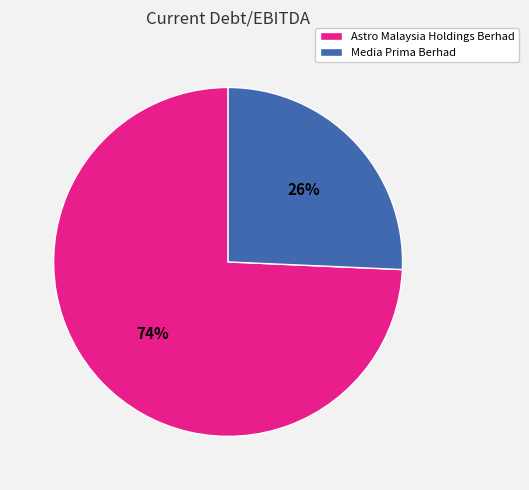

Which category accounts for the majority?

Astro Malaysia Holdings Berhad